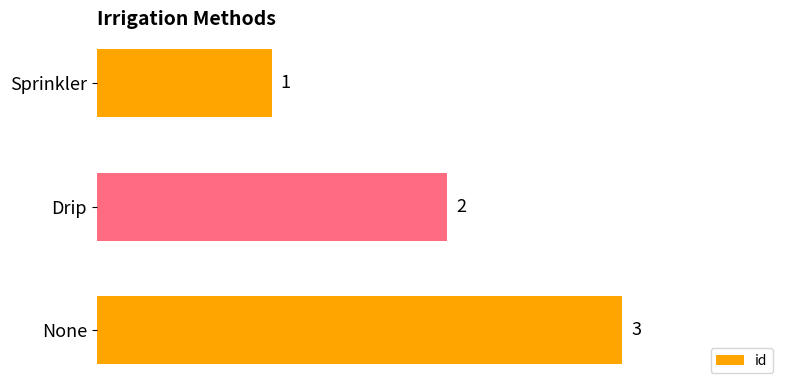

What is the greatest value displayed?

3